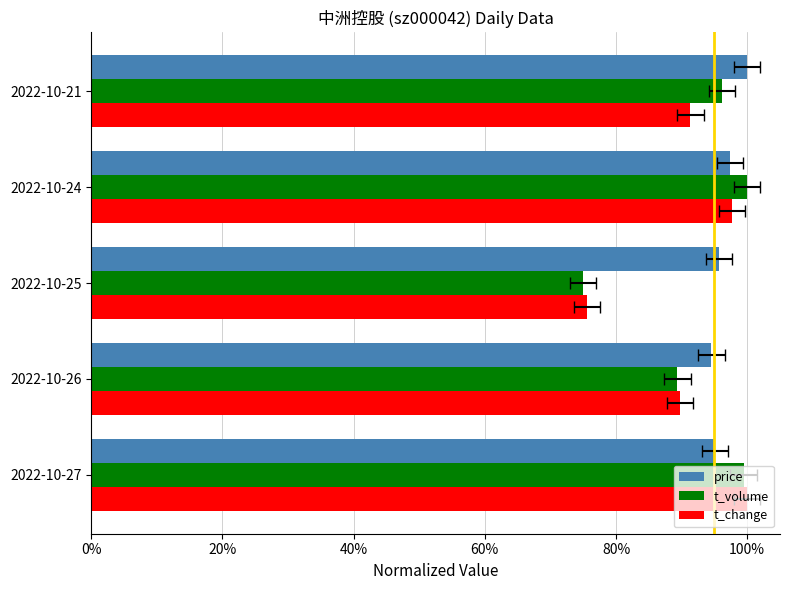

What is the difference between the highest and lowest values at 2022-10-26?

0.1